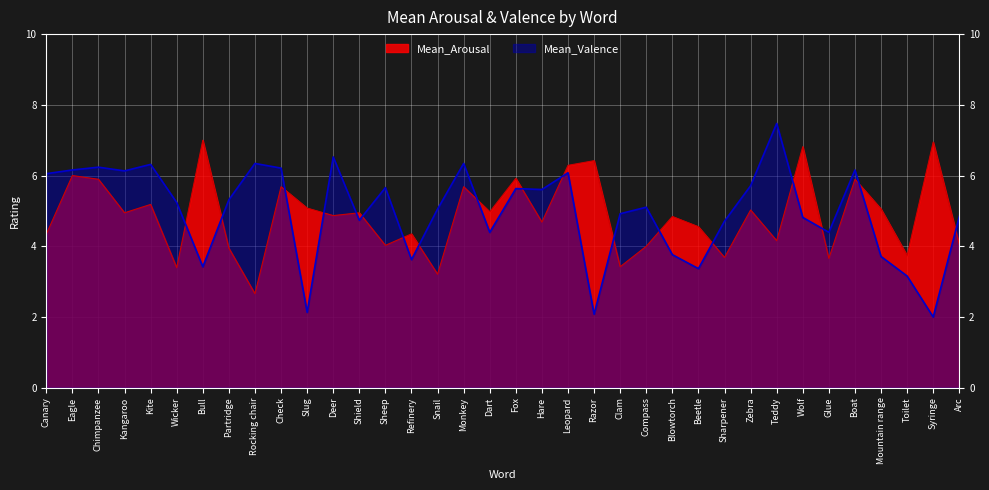

Which series has the largest range (max minus min)?

Mean_Valence